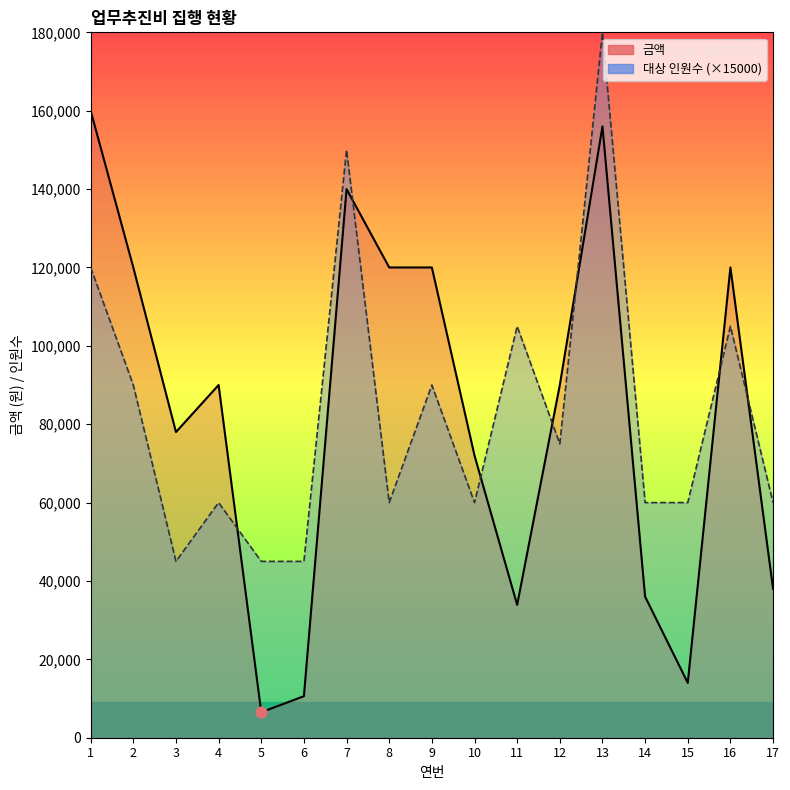

At how many categories does at least one series exceed 108485?

7